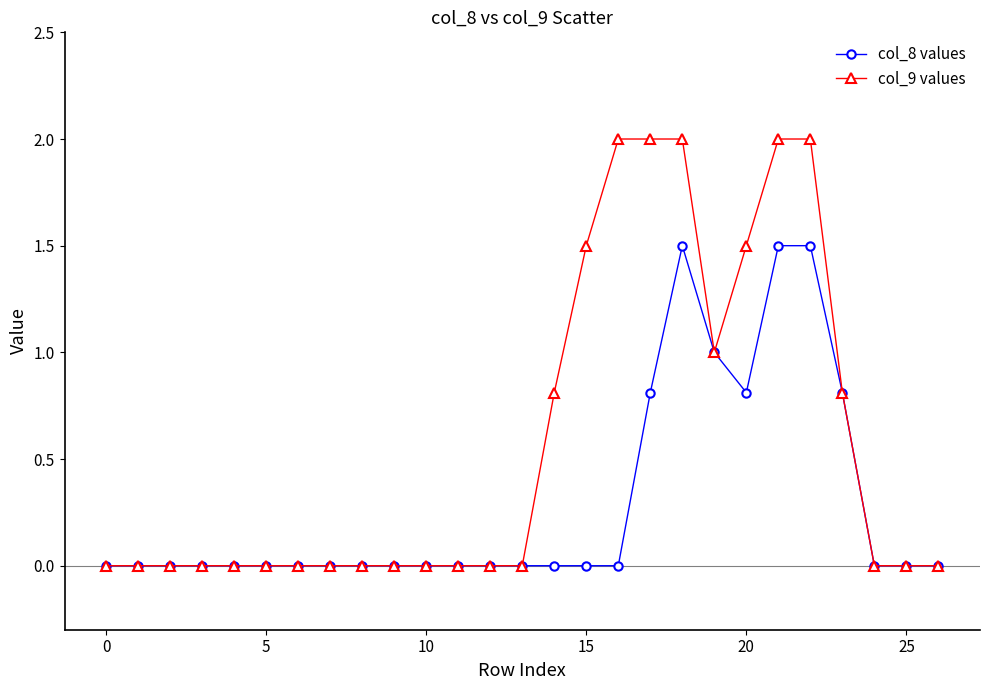

What are all the series names shown in the legend?

col_8 values, col_9 values